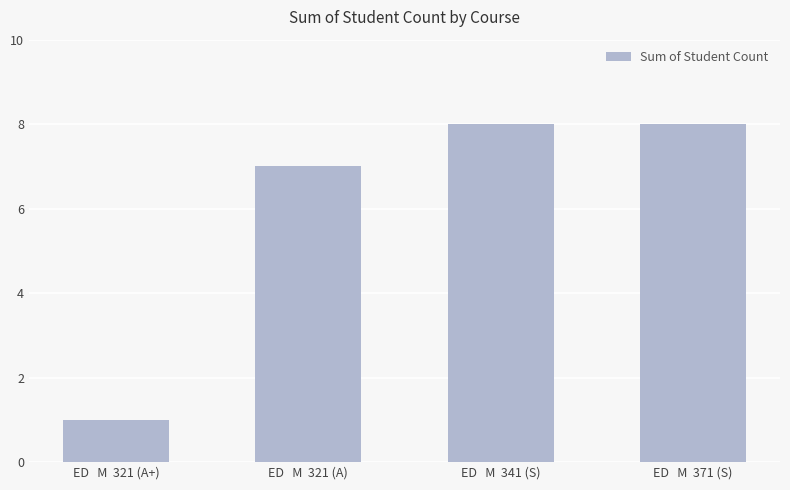

How many values are between 7 and 8?

3